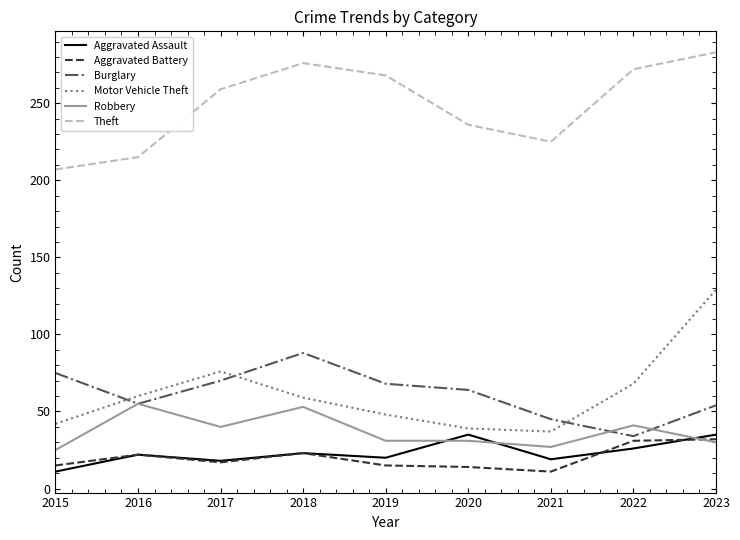

Where is Motor Vehicle Theft nearest to the value 83?

2017